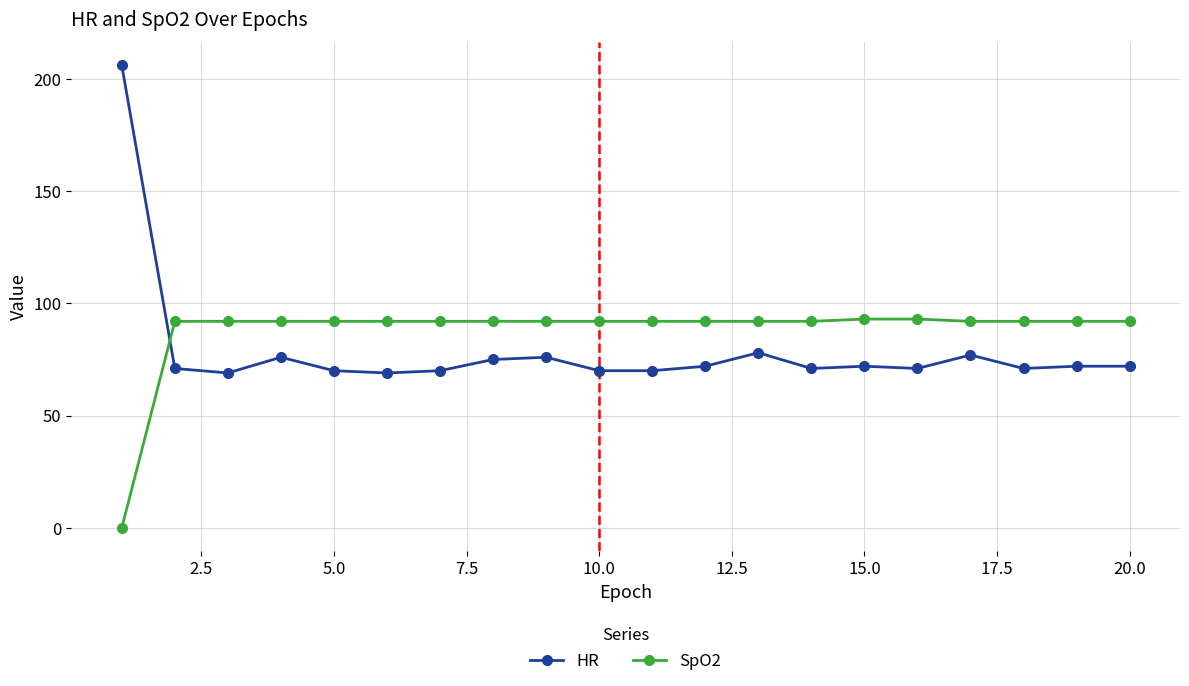

What is the lowest value of the HR series?

69